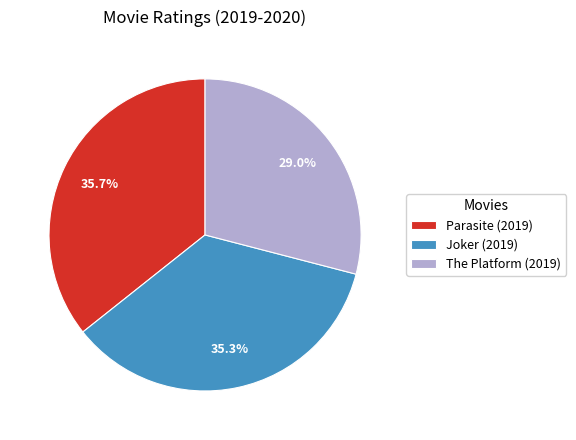

Between Joker (2019) and The Platform (2019), which is larger?

Joker (2019)